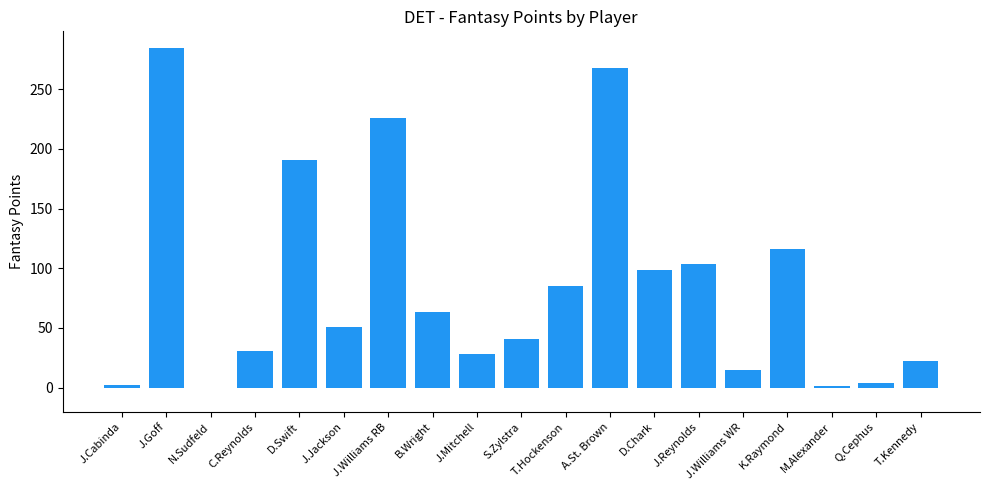

Are the bars grouped side by side (vs. stacked)?

No